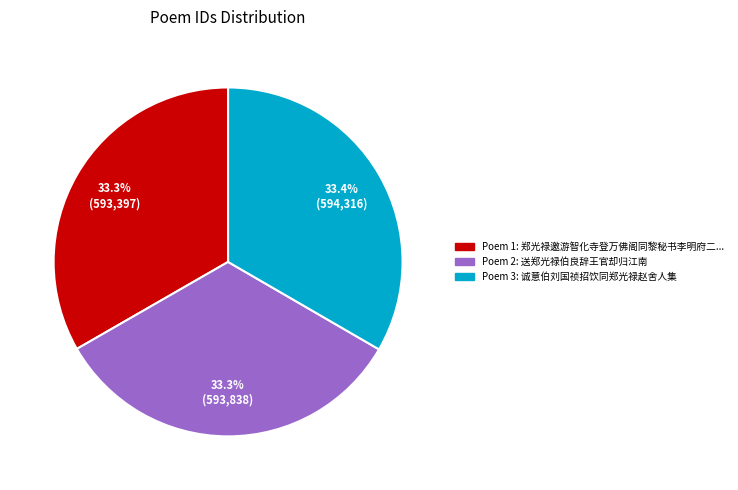

Is there a majority slice in this chart?

No